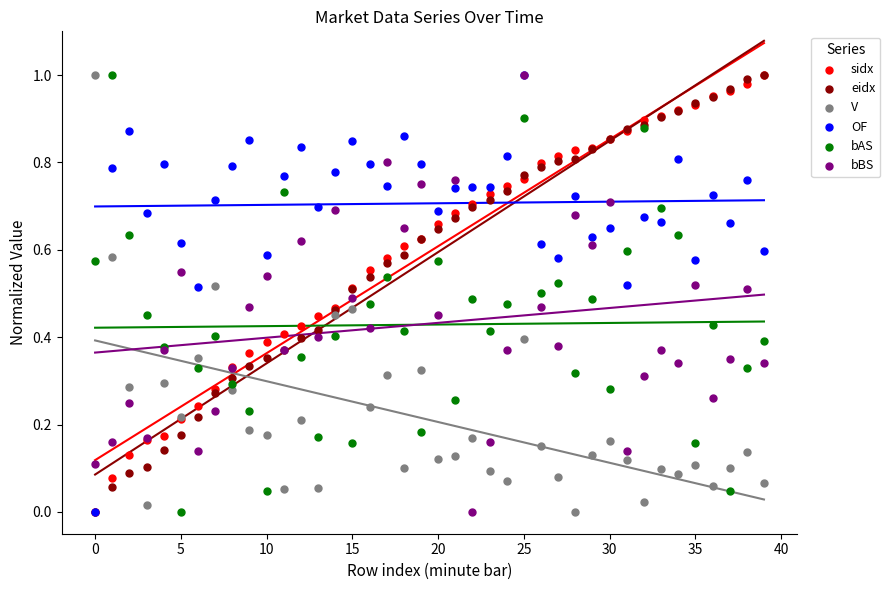

What are all the series names shown in the legend?

sidx, eidx, V, OF, bAS, bBS